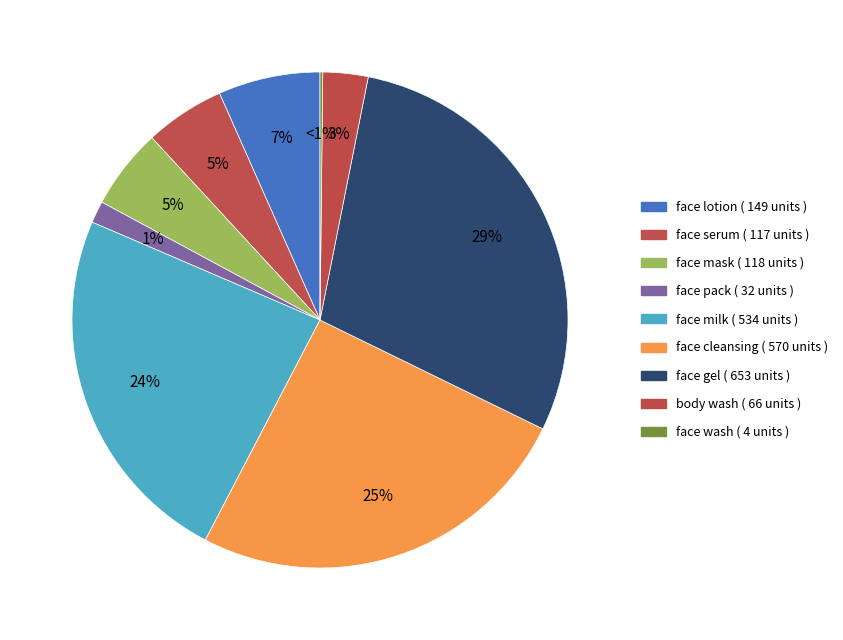

Combined, do body wash and face mask account for over 50%?

No